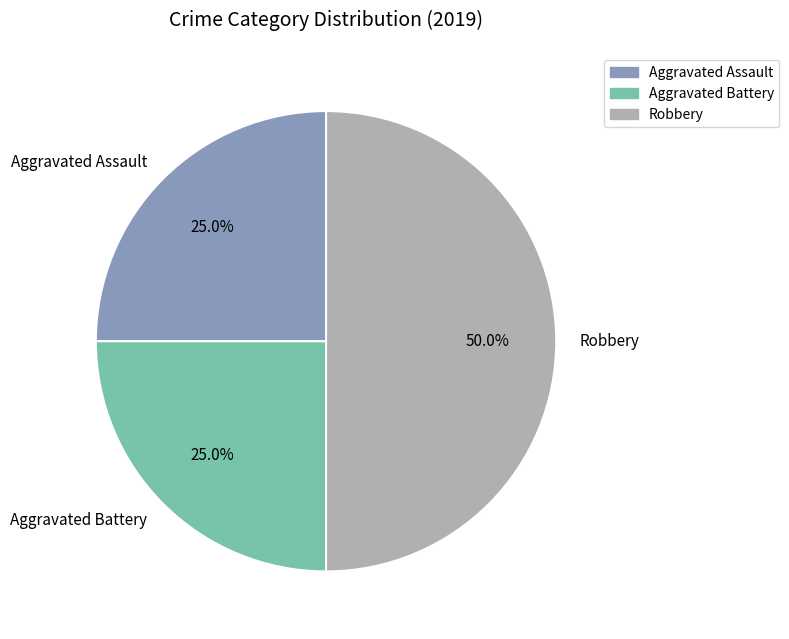

Is Aggravated Assault the majority of the pie?

No